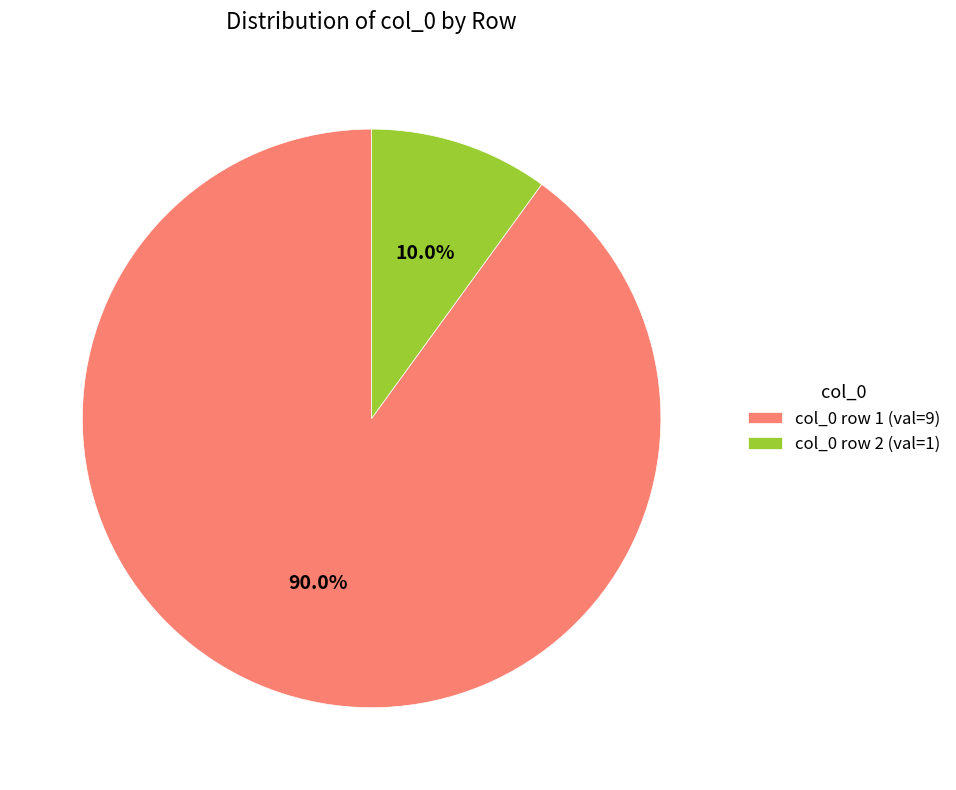

Count the number of slices in the pie.

2